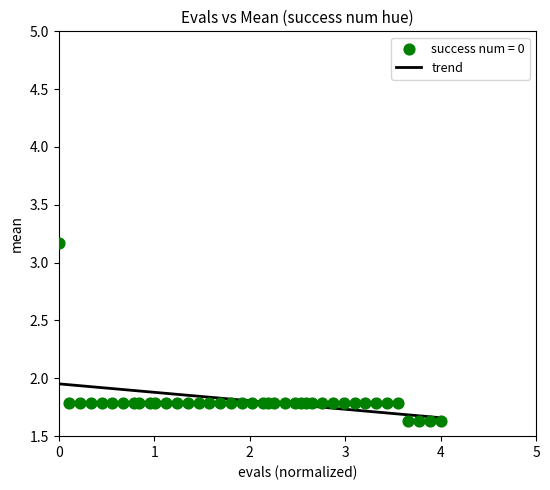

What is the range of X values (max minus min)?

4.0